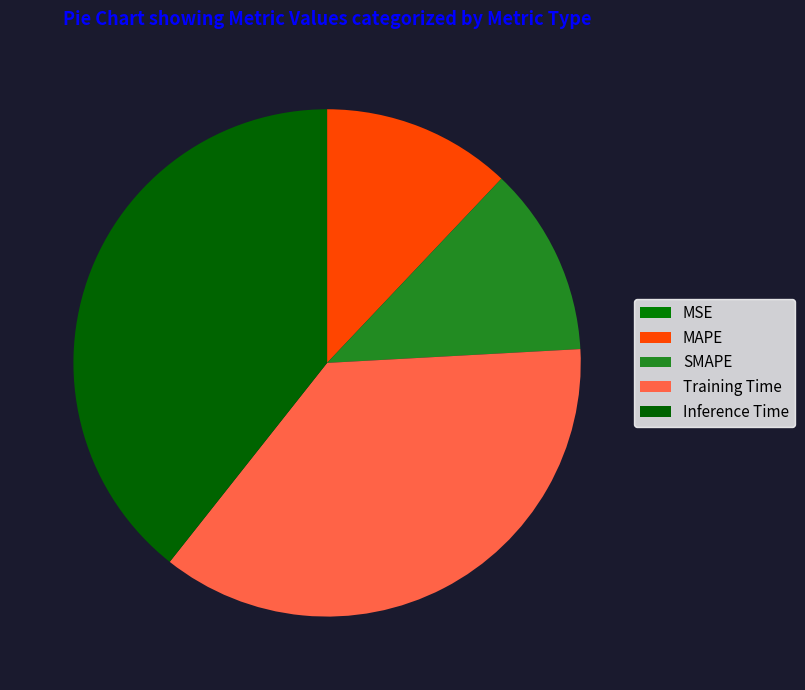

Count the number of slices in the pie.

5